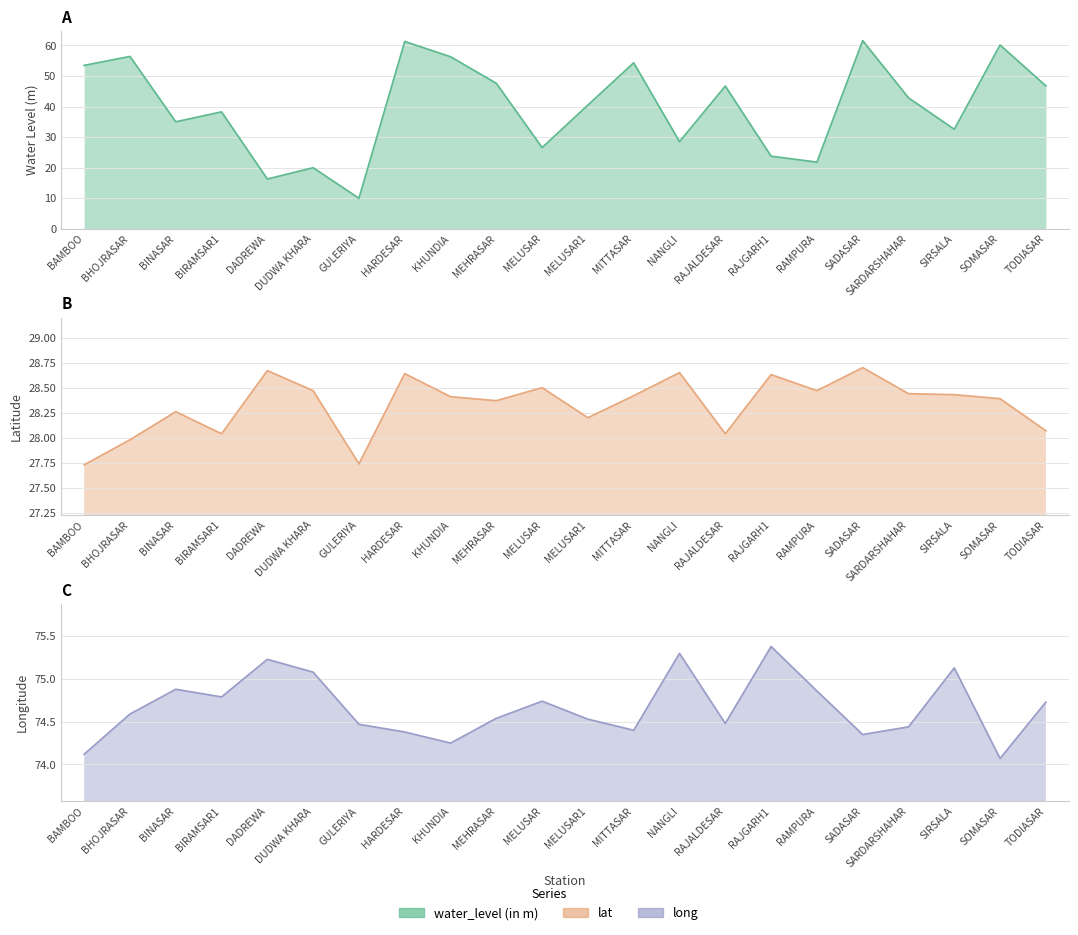

Which series changed the most between DADREWA and DUDWA KHARA?

water_level (in m)